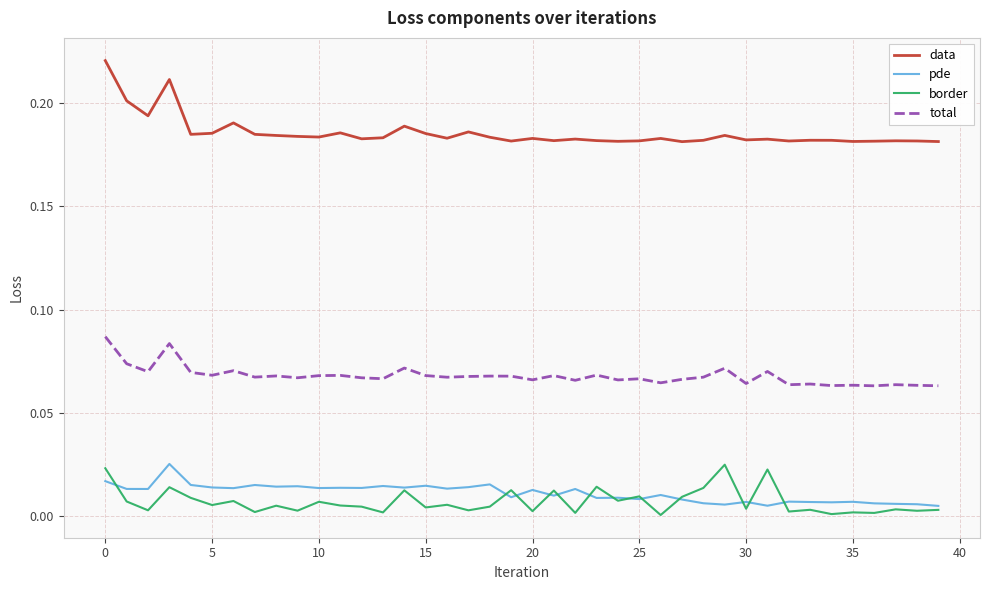

True or false: data and pde intersect in this chart.

False